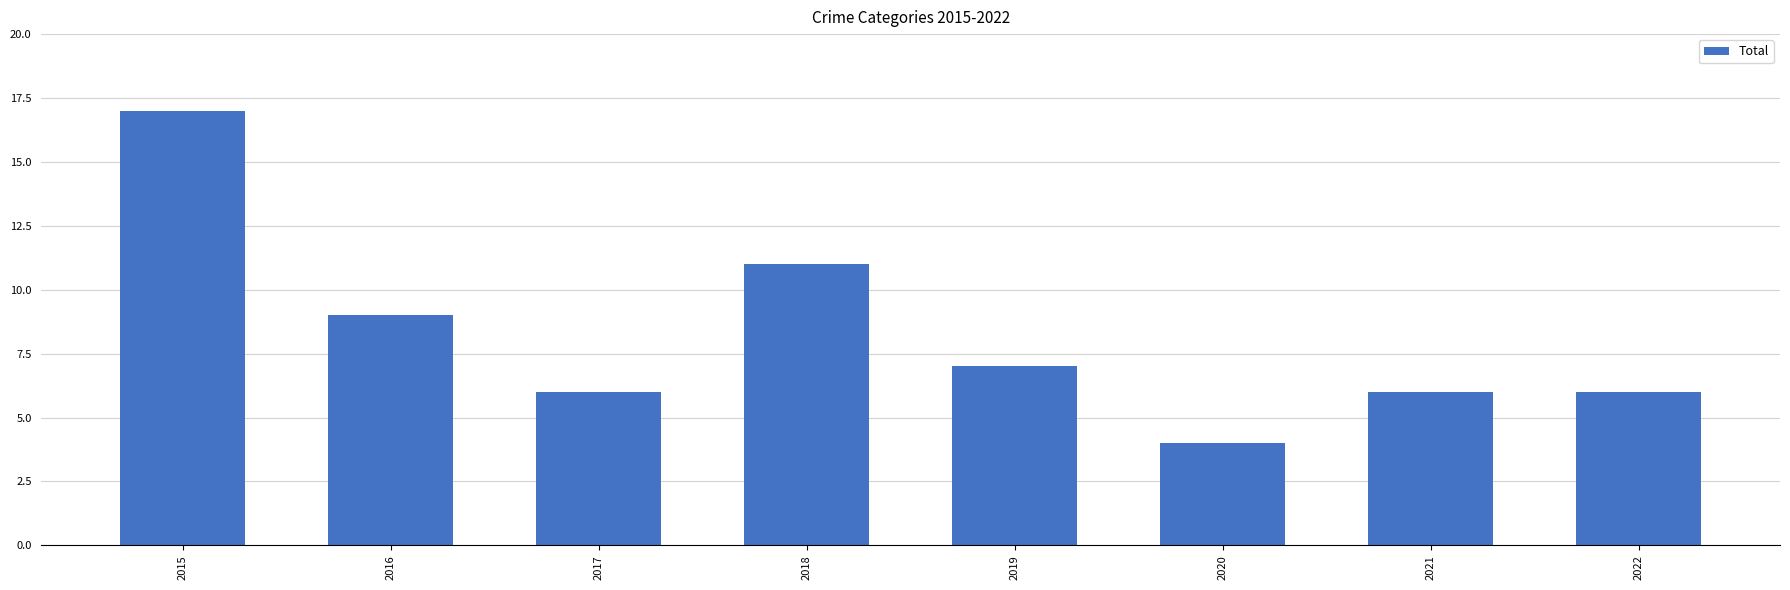

Read the value at 2021.

6